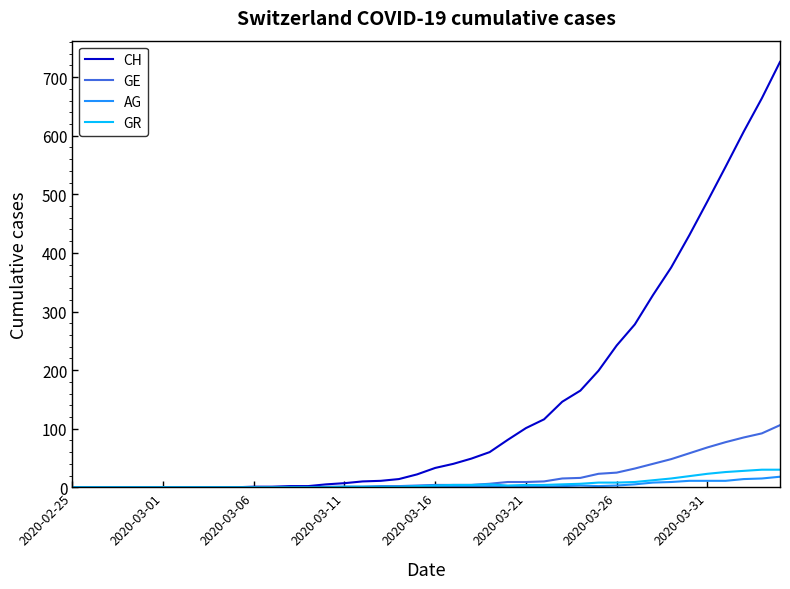

Which series has the largest total across all categories?

CH